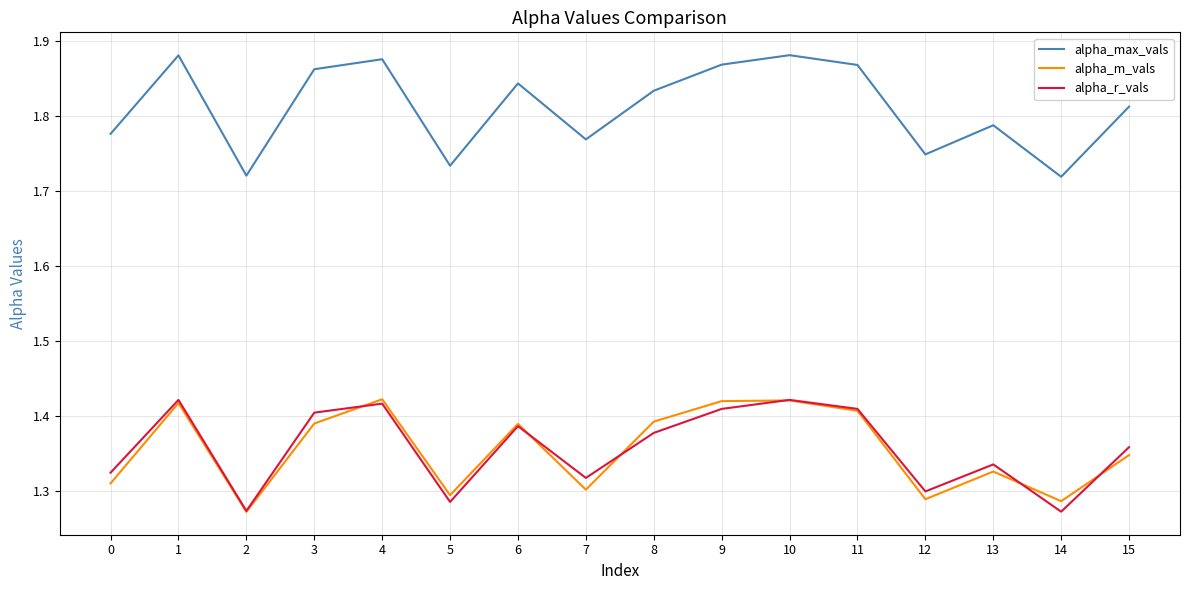

True or false: alpha_r_vals and alpha_max_vals cross at least once.

False